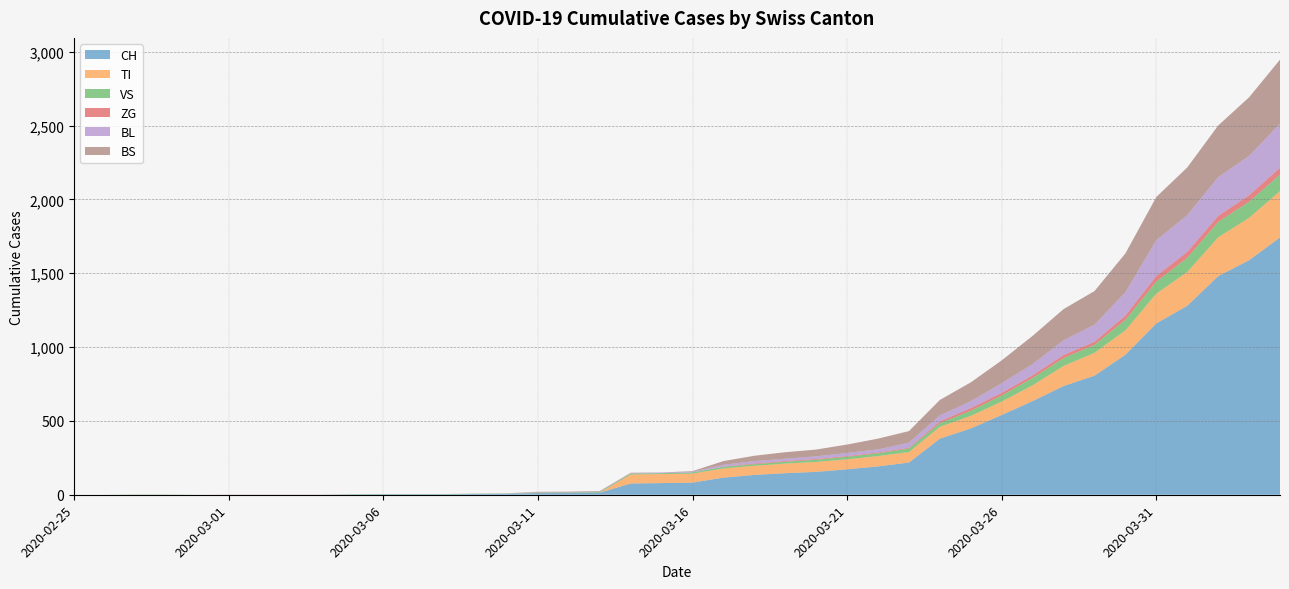

Reading right to left, extract all data points from this chart.

CH: 2020-04-04=1742	2020-04-03=1588	2020-04-02=1480	2020-04-01=1279	2020-03-31=1160	2020-03-30=948	2020-03-29=806	2020-03-28=736	2020-03-27=634	2020-03-26=540	2020-03-25=449	2020-03-24=380	2020-03-23=218	2020-03-22=192	2020-03-21=172	2020-03-20=155	2020-03-19=146	2020-03-18=134	2020-03-17=116	2020-03-16=82	2020-03-15=79	2020-03-14=76	2020-03-13=14	2020-03-12=12	2020-03-11=11	2020-03-10=6	2020-03-09=5	2020-03-08=3	2020-03-07=3	2020-03-06=3	2020-03-05=2	2020-03-04=0	2020-03-03=0	2020-03-02=0	2020-03-01=0	2020-02-29=0	2020-02-28=0	2020-02-27=0	2020-02-26=0	2020-02-25=0
TI: 2020-04-04=314	2020-04-03=287	2020-04-02=263	2020-04-01=229	2020-03-31=202	2020-03-30=165	2020-03-29=155	2020-03-28=136	2020-03-27=107	2020-03-26=91	2020-03-25=85	2020-03-24=80	2020-03-23=71	2020-03-22=70	2020-03-21=68	2020-03-20=67	2020-03-19=65	2020-03-18=62	2020-03-17=62	2020-03-16=61	2020-03-15=61	2020-03-14=61	2020-03-13=0	2020-03-12=0	2020-03-11=0	2020-03-10=0	2020-03-09=0	2020-03-08=0	2020-03-07=0	2020-03-06=0	2020-03-05=0	2020-03-04=0	2020-03-03=0	2020-03-02=0	2020-03-01=0	2020-02-29=0	2020-02-28=0	2020-02-27=0	2020-02-26=0	2020-02-25=0
VS: 2020-04-04=112	2020-04-03=109	2020-04-02=104	2020-04-01=96	2020-03-31=81	2020-03-30=71	2020-03-29=54	2020-03-28=53	2020-03-27=50	2020-03-26=41	2020-03-25=35	2020-03-24=25	2020-03-23=24	2020-03-22=19	2020-03-21=17	2020-03-20=15	2020-03-19=12	2020-03-18=11	2020-03-17=11	2020-03-16=8	2020-03-15=6	2020-03-14=6	2020-03-13=5	2020-03-12=3	2020-03-11=3	2020-03-10=2	2020-03-09=2	2020-03-08=2	2020-03-07=2	2020-03-06=2	2020-03-05=2	2020-03-04=0	2020-03-03=0	2020-03-02=0	2020-03-01=0	2020-02-29=0	2020-02-28=2	2020-02-27=2	2020-02-26=0	2020-02-25=0
ZG: 2020-04-04=46	2020-04-03=44	2020-04-02=41	2020-04-01=40	2020-03-31=39	2020-03-30=29	2020-03-29=21	2020-03-28=21	2020-03-27=18	2020-03-26=18	2020-03-25=18	2020-03-24=12	2020-03-23=5	2020-03-22=5	2020-03-21=5	2020-03-20=5	2020-03-19=5	2020-03-18=5	2020-03-17=1	2020-03-16=0	2020-03-15=0	2020-03-14=0	2020-03-13=0	2020-03-12=0	2020-03-11=0	2020-03-10=0	2020-03-09=0	2020-03-08=0	2020-03-07=0	2020-03-06=0	2020-03-05=0	2020-03-04=1	2020-03-03=1	2020-03-02=1	2020-03-01=1	2020-02-29=0	2020-02-28=0	2020-02-27=0	2020-02-26=0	2020-02-25=0
BL: 2020-04-04=298	2020-04-03=266	2020-04-02=262	2020-04-01=249	2020-03-31=242	2020-03-30=158	2020-03-29=115	2020-03-28=100	2020-03-27=76	2020-03-26=65	2020-03-25=46	2020-03-24=40	2020-03-23=35	2020-03-22=21	2020-03-21=21	2020-03-20=18	2020-03-19=16	2020-03-18=16	2020-03-17=13	2020-03-16=5	2020-03-15=5	2020-03-14=2	2020-03-13=2	2020-03-12=2	2020-03-11=2	2020-03-10=2	2020-03-09=1	2020-03-08=0	2020-03-07=0	2020-03-06=0	2020-03-05=0	2020-03-04=0	2020-03-03=0	2020-03-02=0	2020-03-01=0	2020-02-29=0	2020-02-28=0	2020-02-27=0	2020-02-26=0	2020-02-25=0
BS: 2020-04-04=434	2020-04-03=397	2020-04-02=350	2020-04-01=323	2020-03-31=292	2020-03-30=263	2020-03-29=228	2020-03-28=211	2020-03-27=191	2020-03-26=155	2020-03-25=128	2020-03-24=105	2020-03-23=78	2020-03-22=73	2020-03-21=57	2020-03-20=46	2020-03-19=44	2020-03-18=36	2020-03-17=25	2020-03-16=4	2020-03-15=0	2020-03-14=4	2020-03-13=4	2020-03-12=4	2020-03-11=4	2020-03-10=0	2020-03-09=0	2020-03-08=0	2020-03-07=0	2020-03-06=0	2020-03-05=0	2020-03-04=0	2020-03-03=0	2020-03-02=0	2020-03-01=0	2020-02-29=0	2020-02-28=0	2020-02-27=0	2020-02-26=0	2020-02-25=0